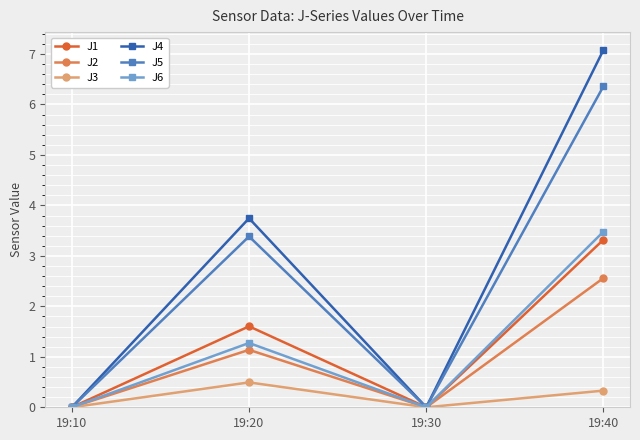

At which category does J2 reach its first local peak?

19:20